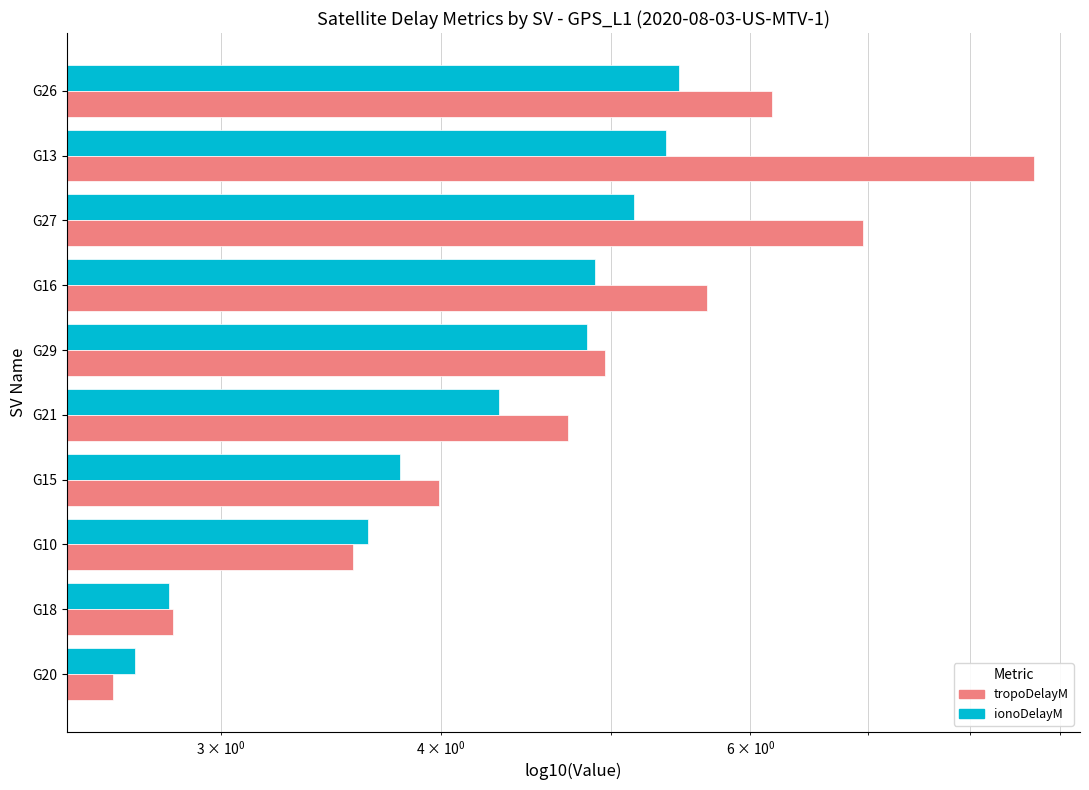

Is the value of ionoDelayM at G20 greater than the value of tropoDelayM at G21?

No